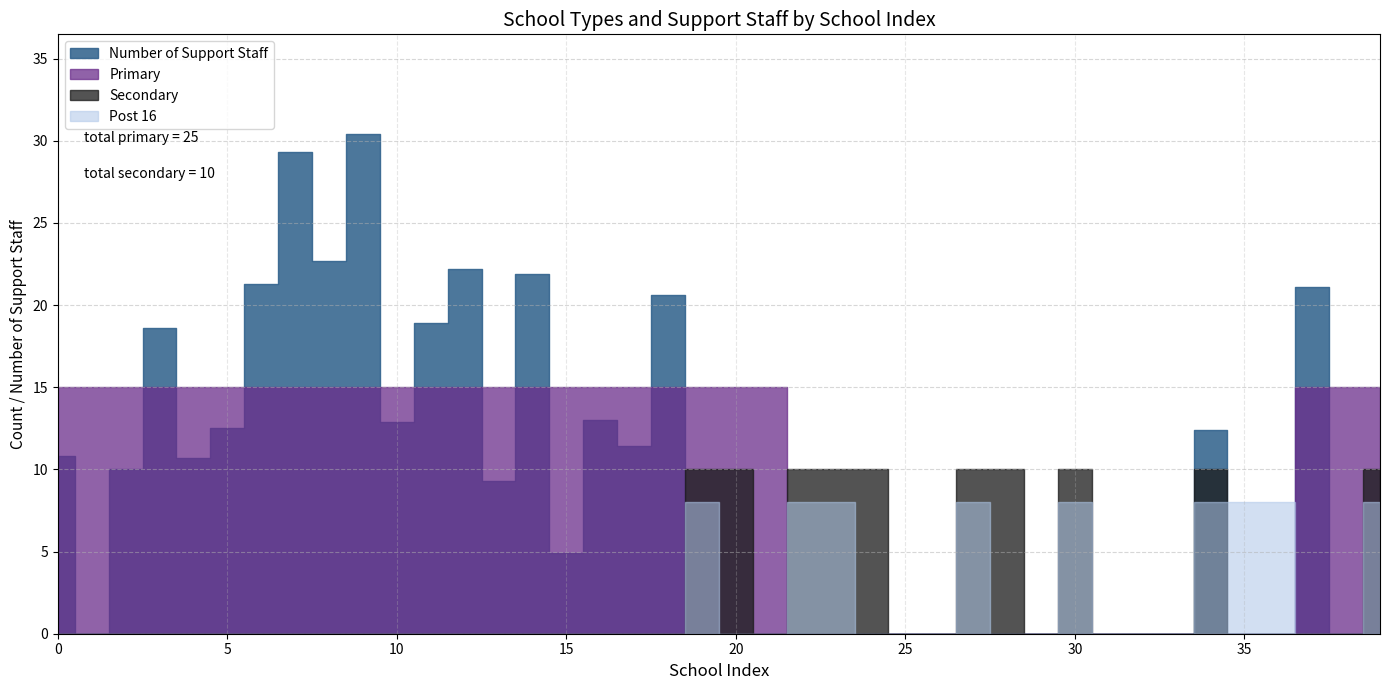

Which series changed the most between 3 and 7?

Number of Support Staff